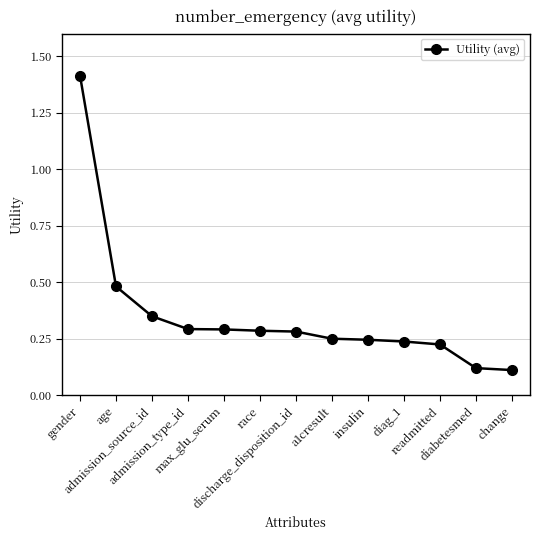

Count the number of data series in this chart.

1